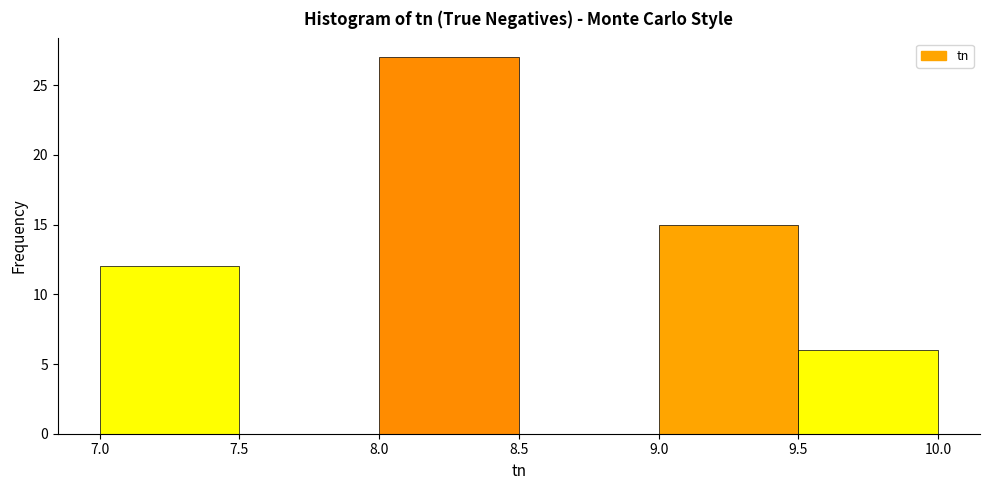

How tall is the bar that spans 9.0 to 9.5 on the x-axis? The values are not printed on the chart, so give them approximately, as read against the axis.

15